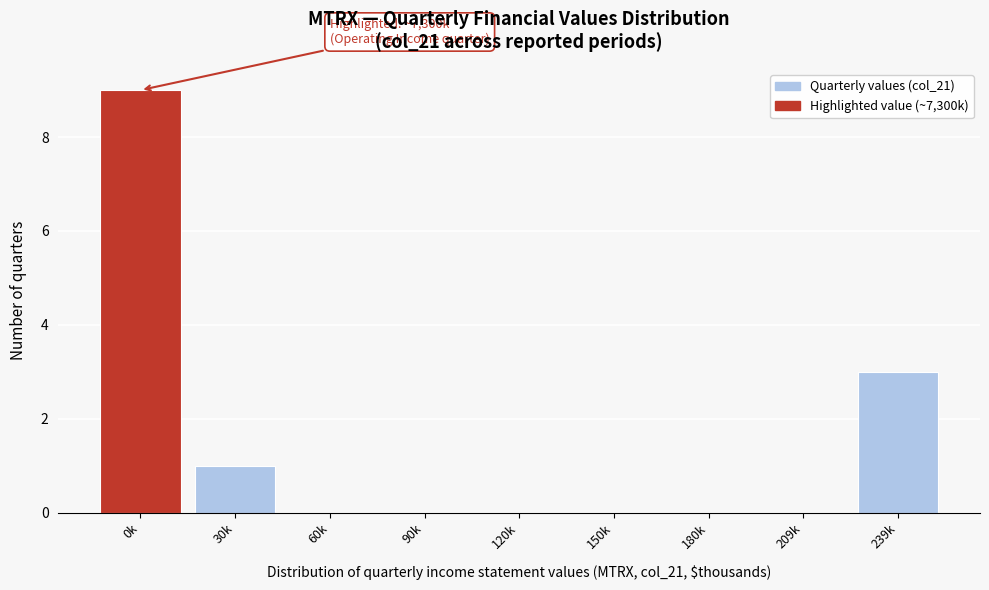

Reading left to right, list all the values displayed in this chart.

0k=9	30k=1	60k=0	90k=0	120k=0	150k=0	180k=0	209k=0	239k=3